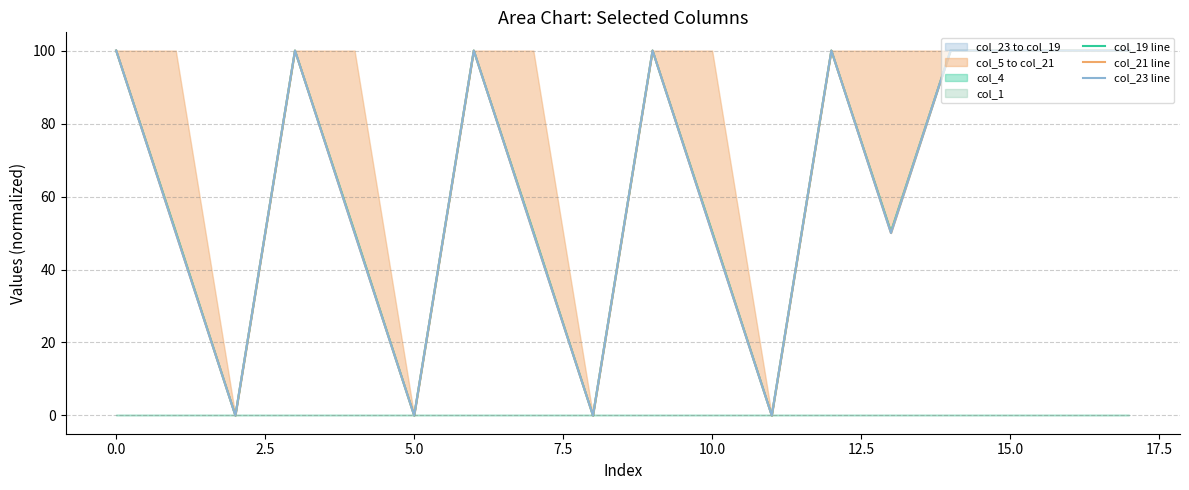

Between 11 and 10, which is larger?

10